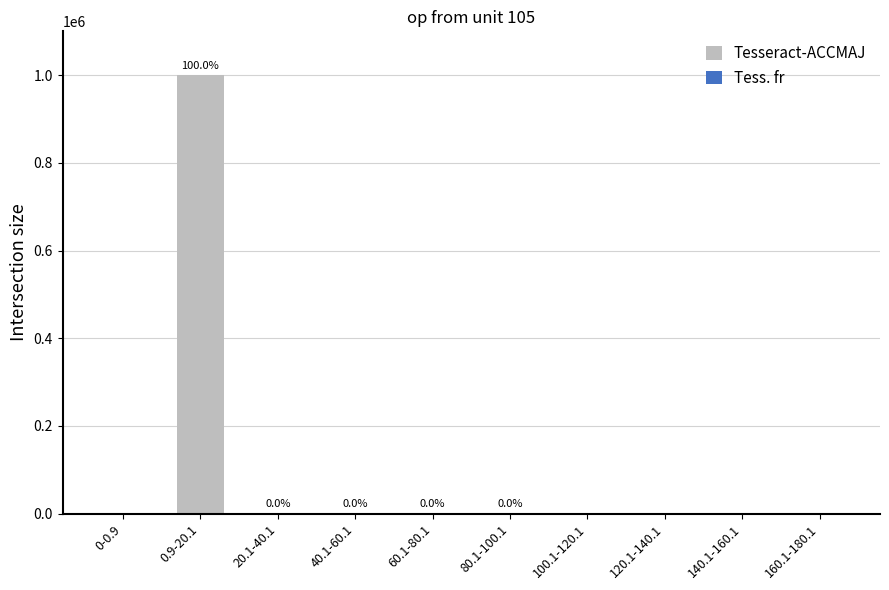

What is the change in value from 40.1-60.1 to 140.1-160.1?

-23